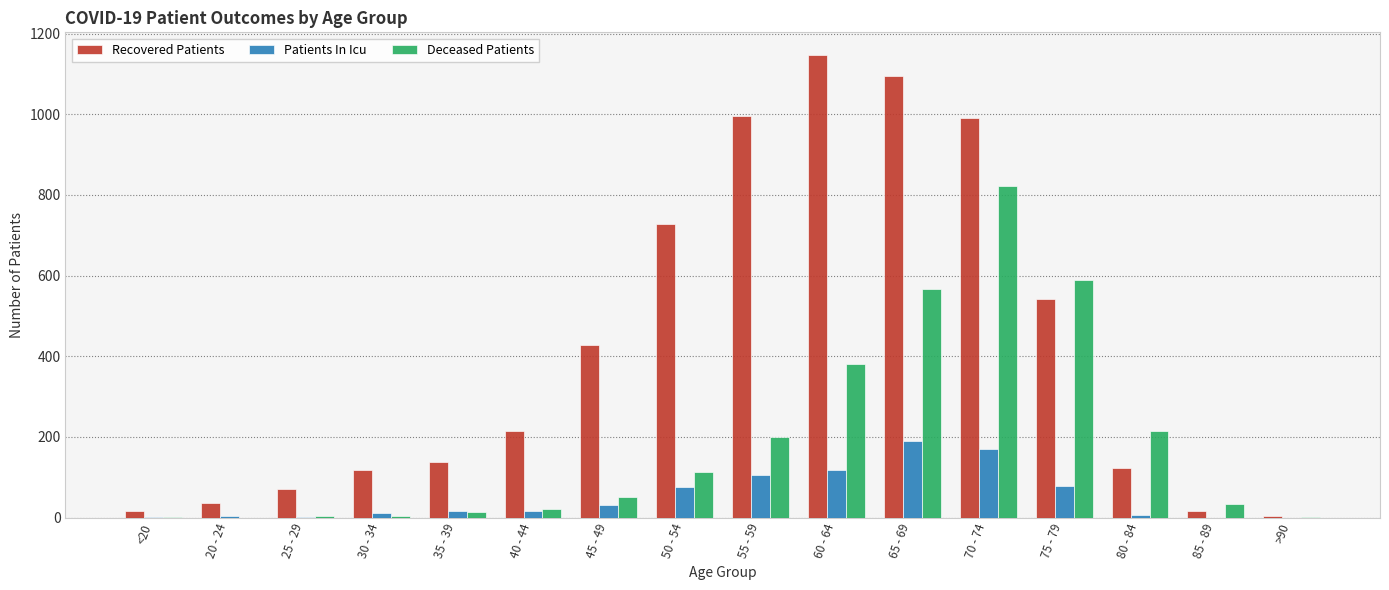

True or false: Recovered Patients has a value of 214 at 40 - 44.

True